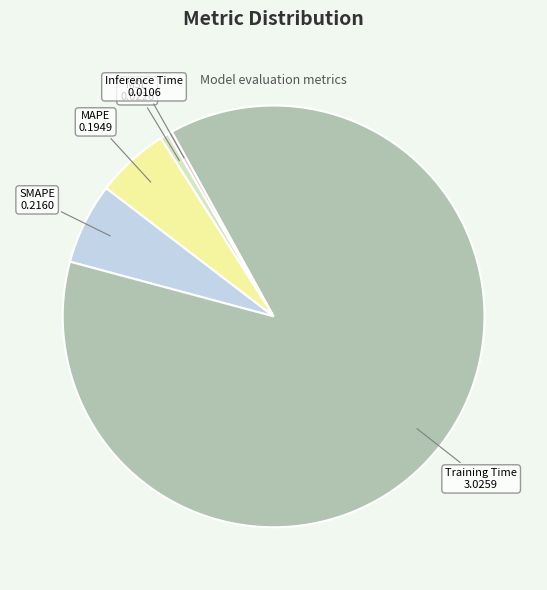

Combined, do Training Time and SMAPE account for over 50%?

Yes